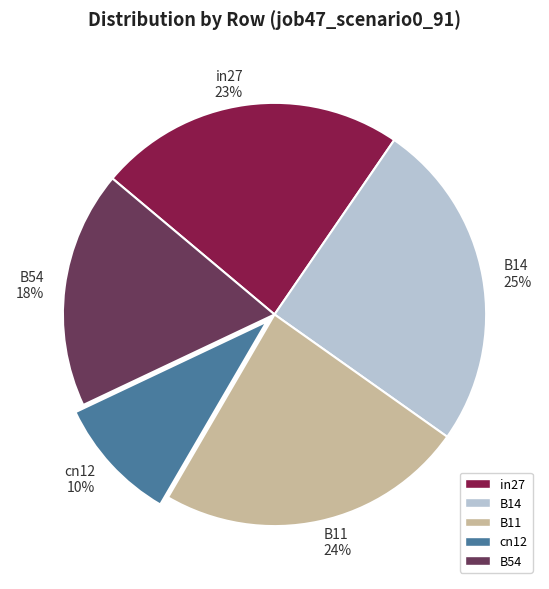

Which has a higher value, in27 or cn12?

in27